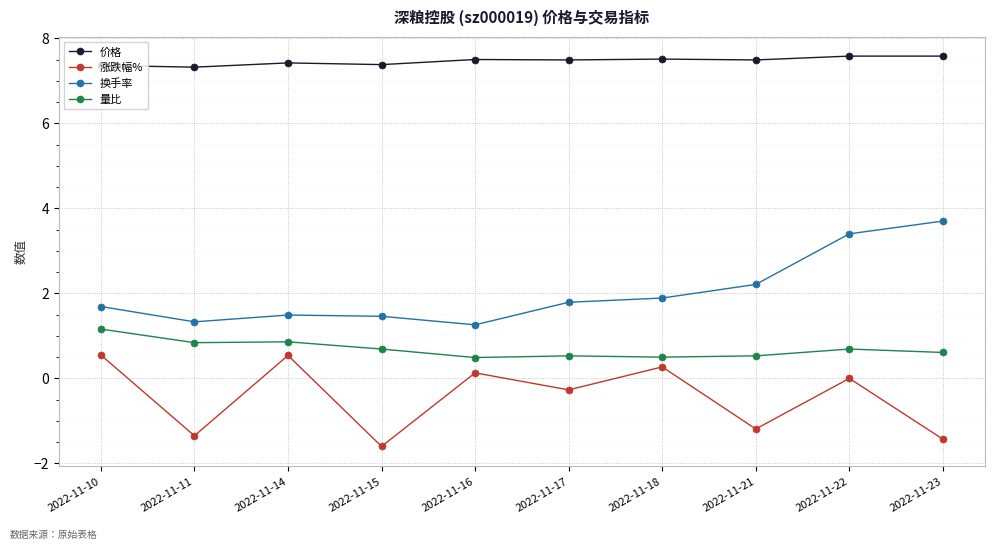

What is the difference between the maximum and minimum values in the 量比 series?

0.7